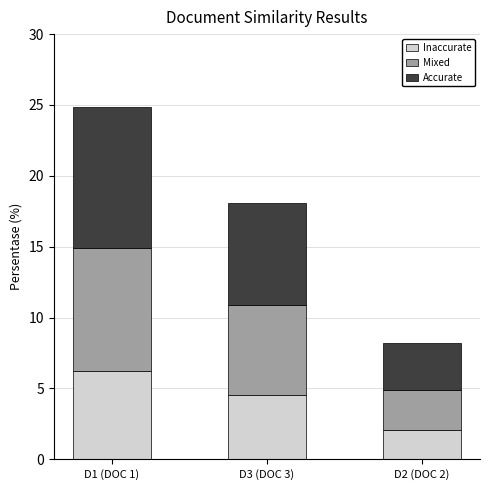

True or false: Inaccurate has a value of 6.5 at D3 (DOC 3).

False